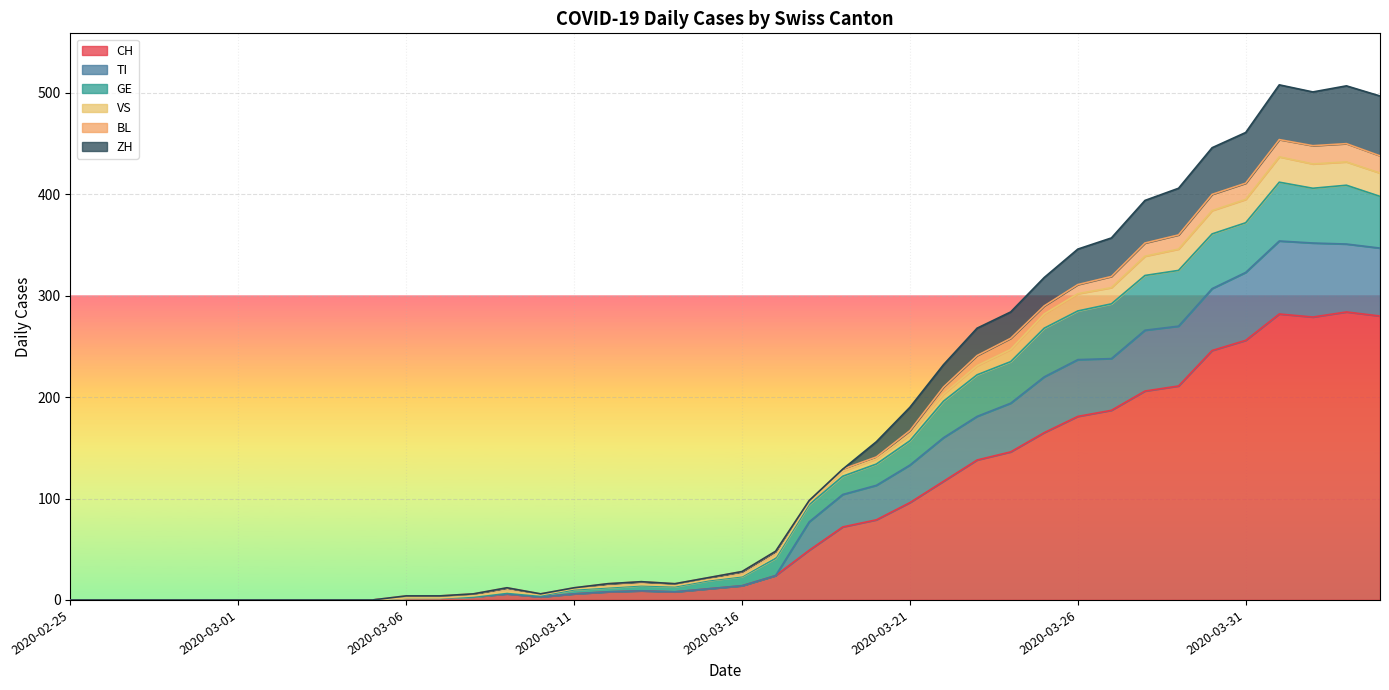

The value of TI at 2020-02-29 is -263. True or false?

False